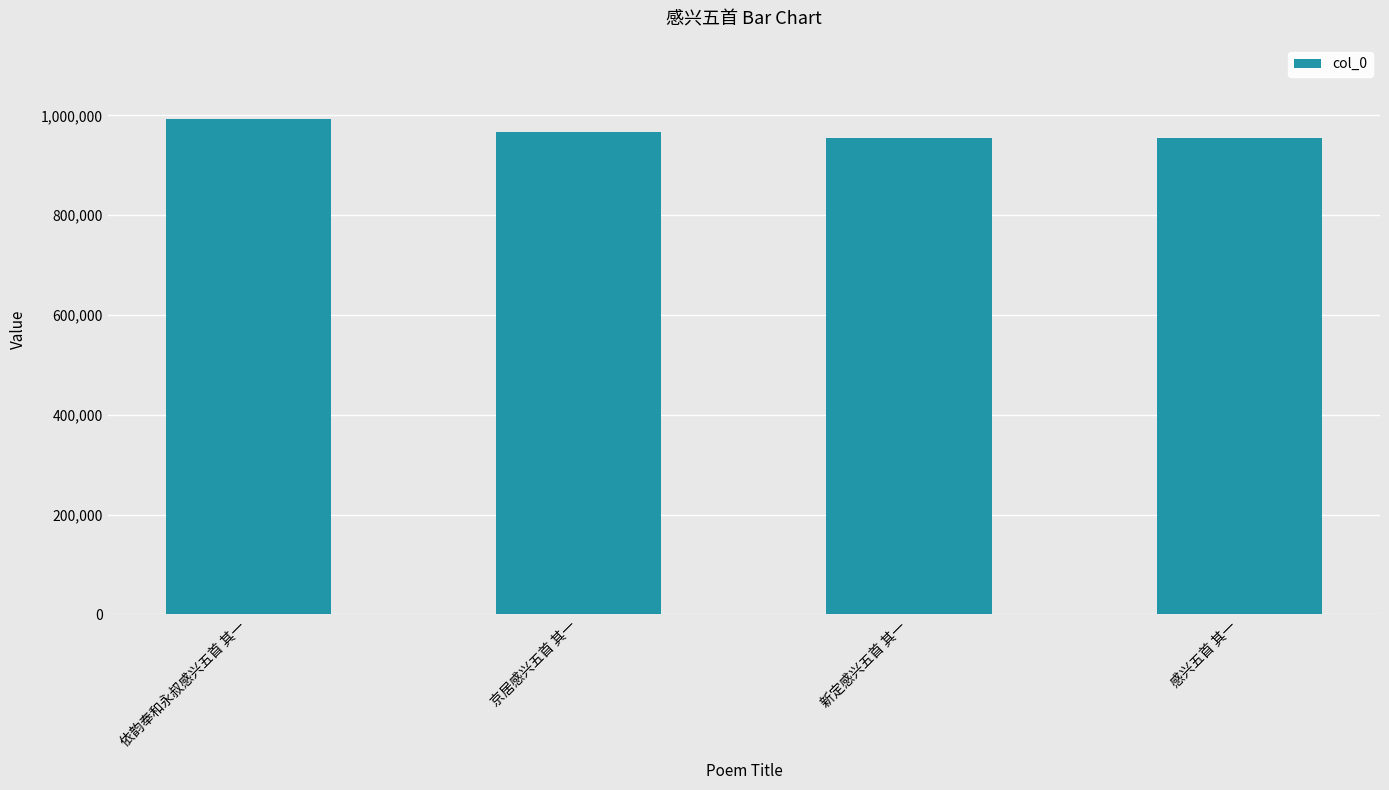

Which has a higher value, 新定感兴五首 其一 or 依韵奉和永叔感兴五首 其一?

依韵奉和永叔感兴五首 其一